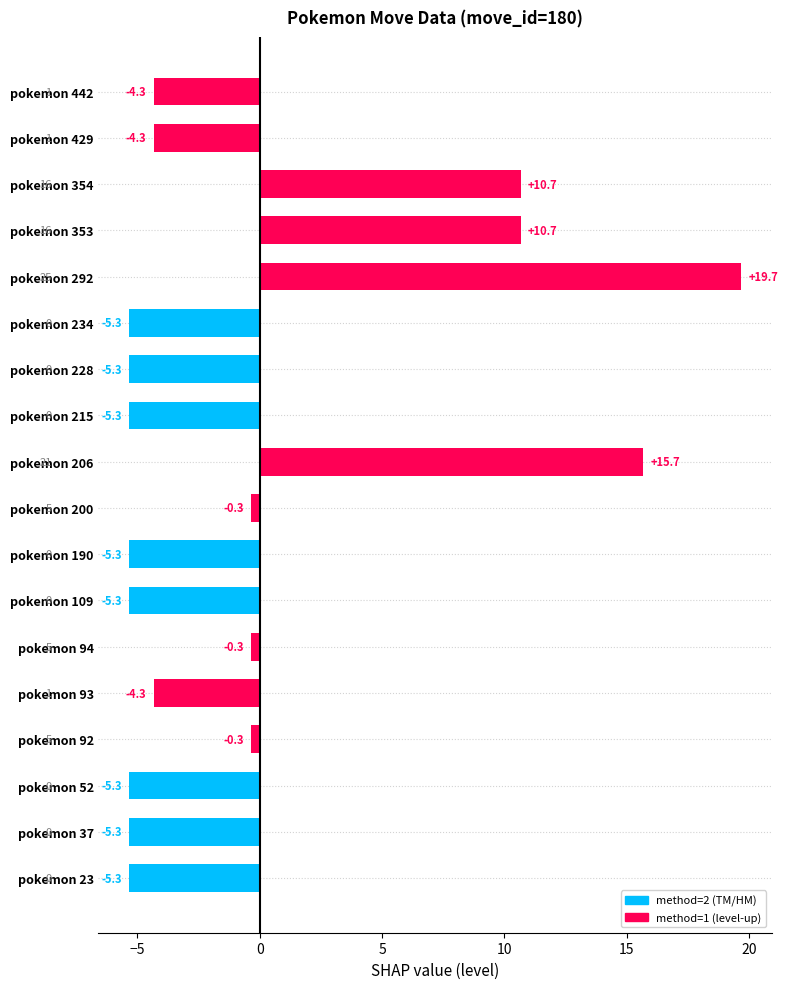

Read the value at pokemon 206.

15.7